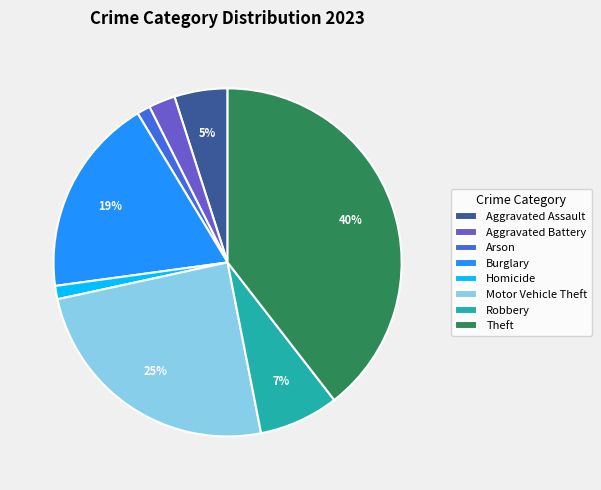

Combined, do Homicide and Motor Vehicle Theft account for over 50%?

No